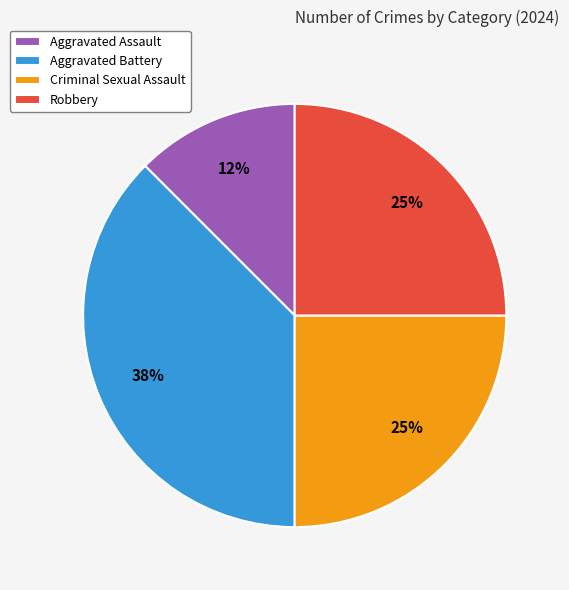

Between Criminal Sexual Assault and Aggravated Battery, which is larger?

Aggravated Battery